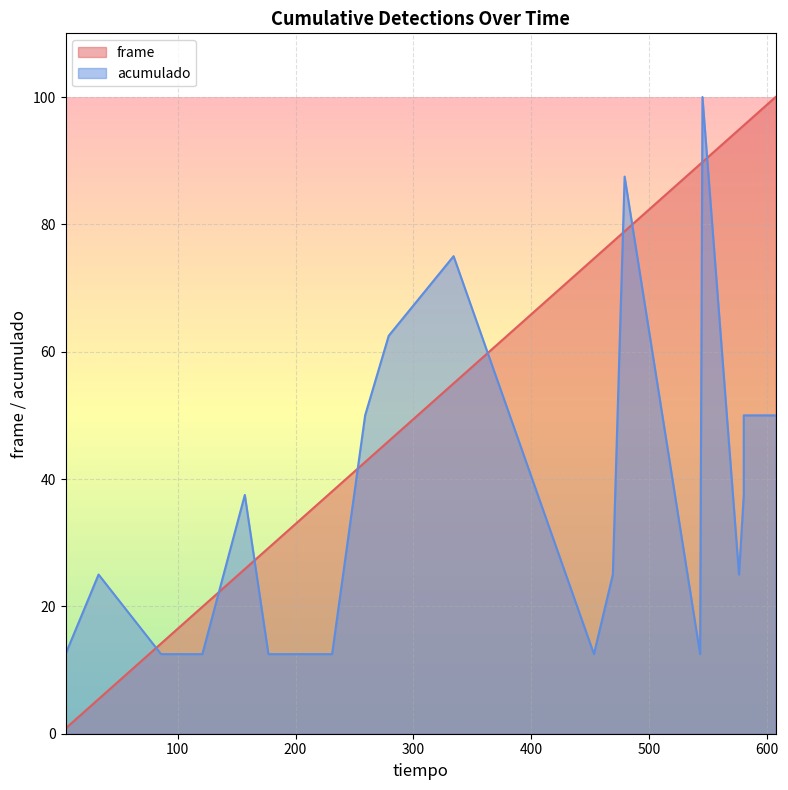

What is the spread (max minus min) of values at 543?

77.0